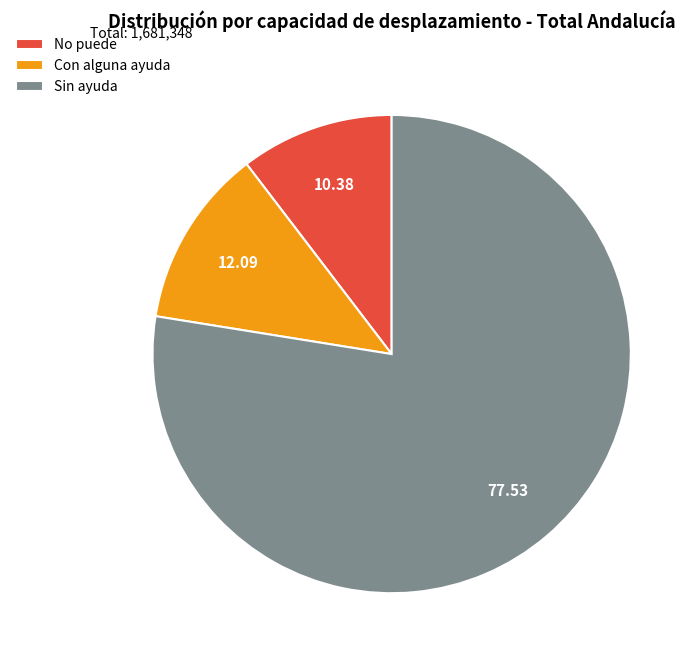

Which category has the smallest portion of the pie?

No puede